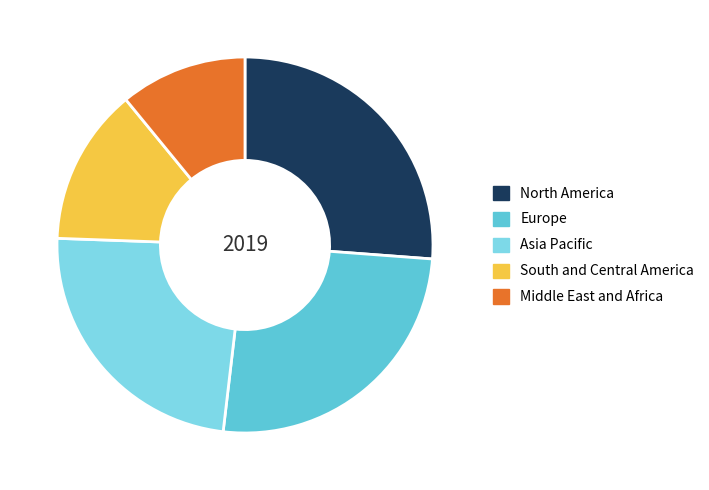

Do North America and Middle East and Africa together represent more than half of the pie?

No